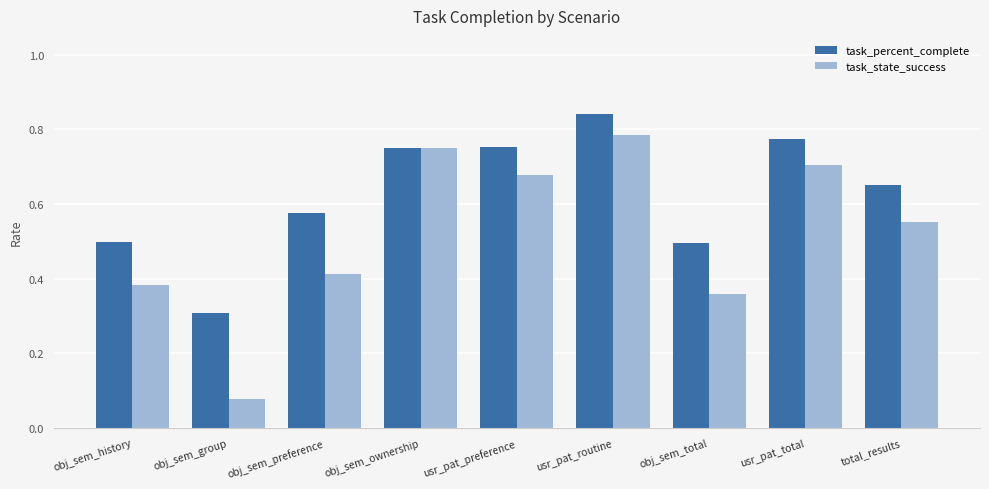

Which label corresponds to the smallest value in the chart?

obj_sem_group